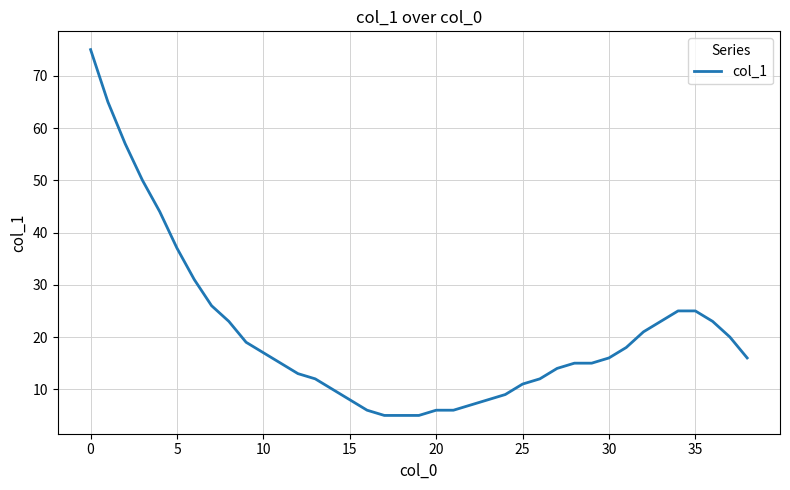

What is the minimum value shown in the chart?

5